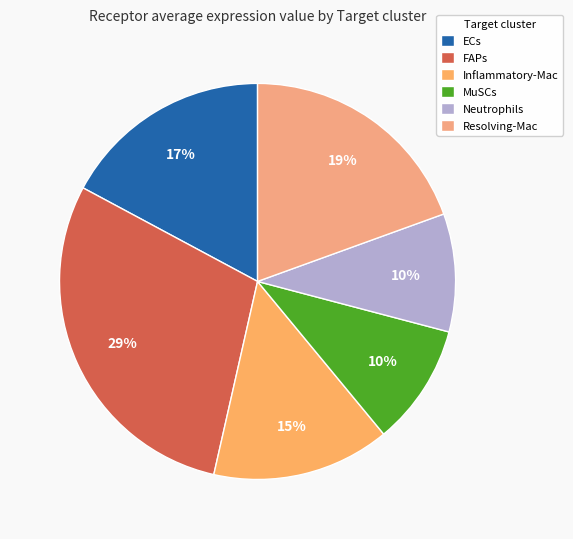

Rank the categories by value from lowest to highest.

Neutrophils, MuSCs, Inflammatory-Mac, ECs, Resolving-Mac, FAPs